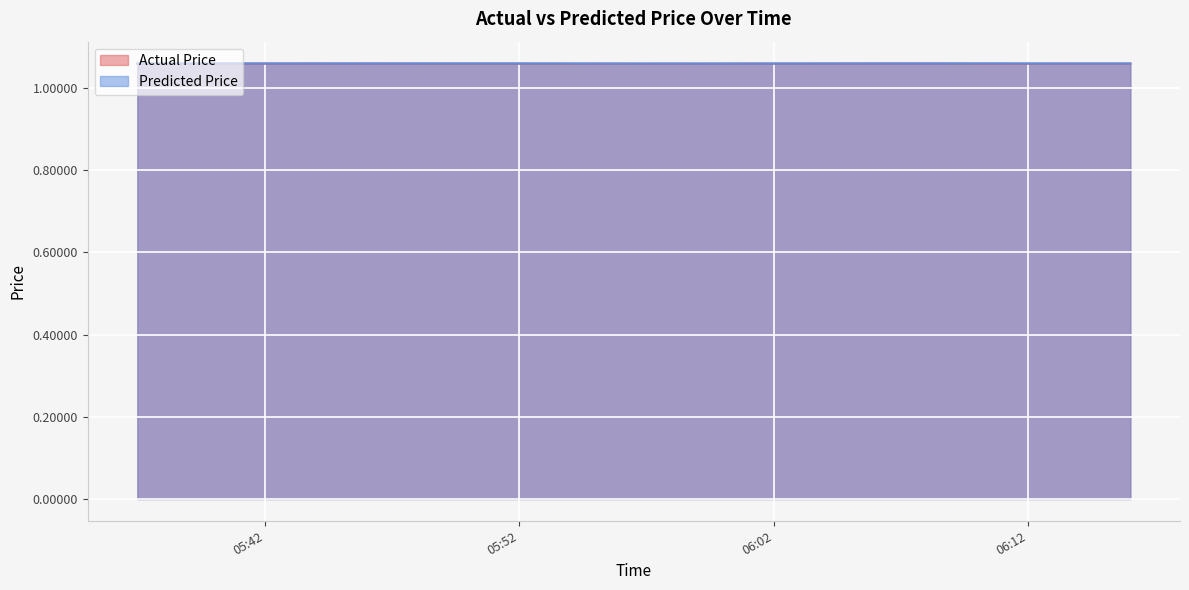

Count the number of categories in the chart.

40